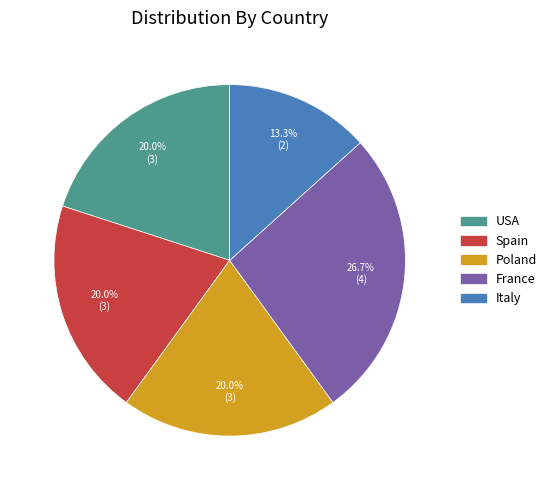

Does any single category account for the majority?

No